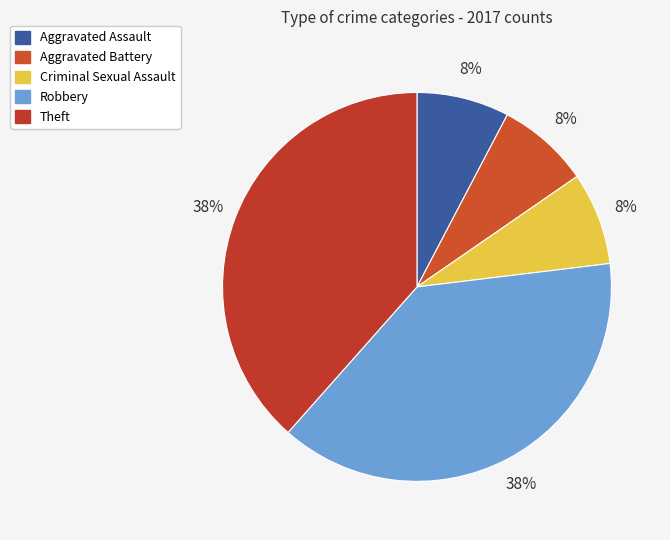

Is it true that Robbery is 38% of the pie?

True